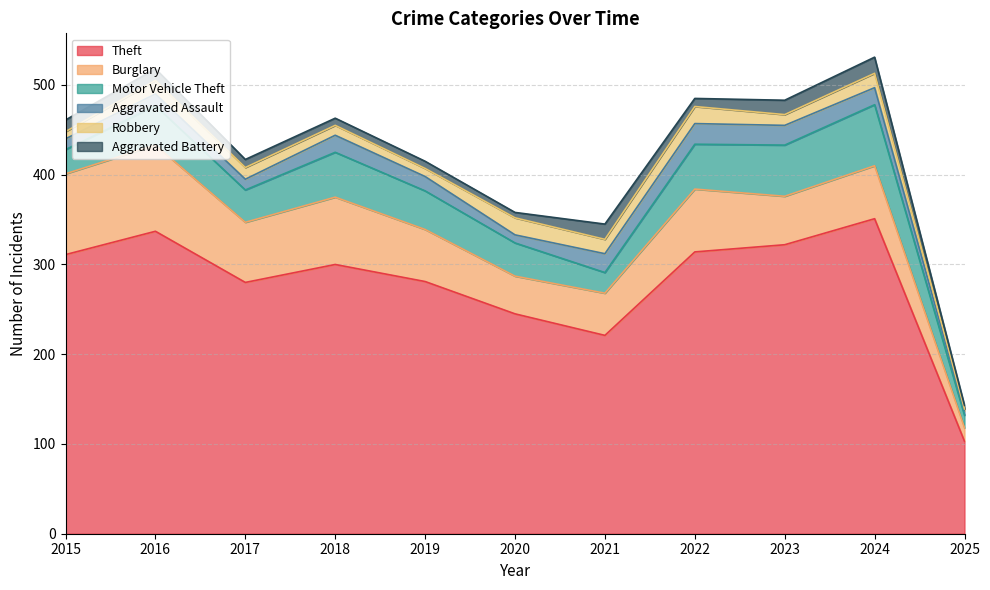

Rank the categories by Burglary value from highest to lowest.

2016, 2015, 2018, 2022, 2017, 2024, 2019, 2023, 2021, 2020, 2025